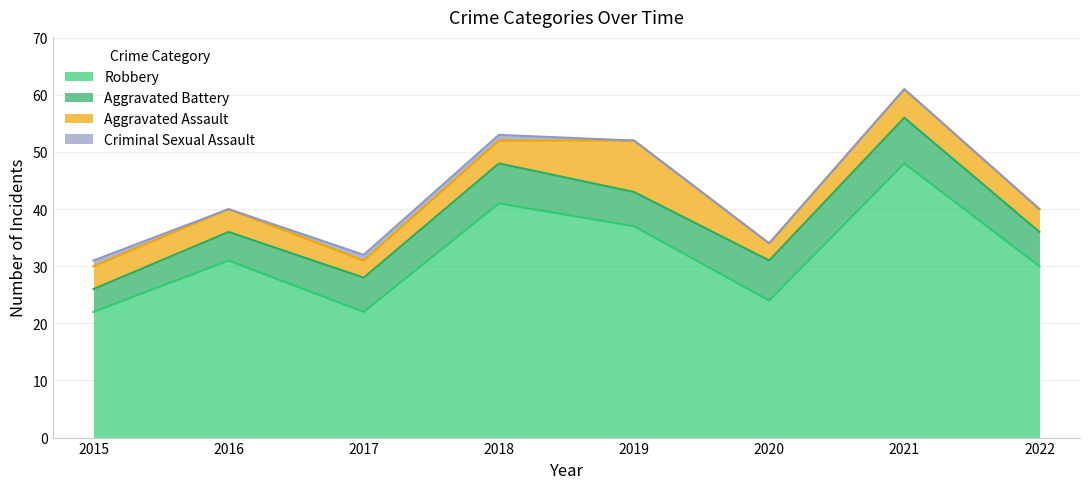

Count the number of data series in this chart.

4